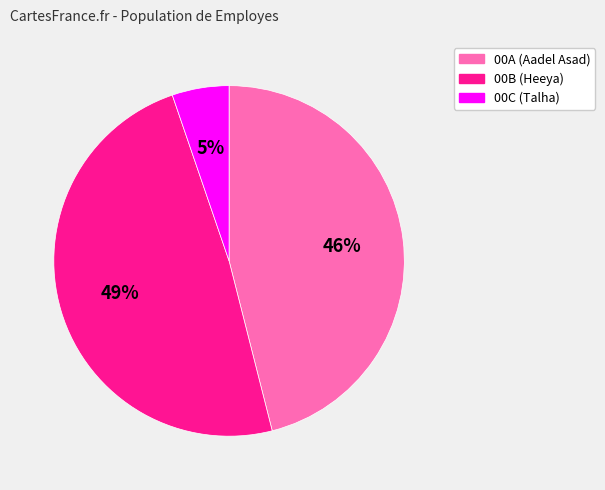

To the nearest percent, what is the combined percentage of 00B and 00C?

54%